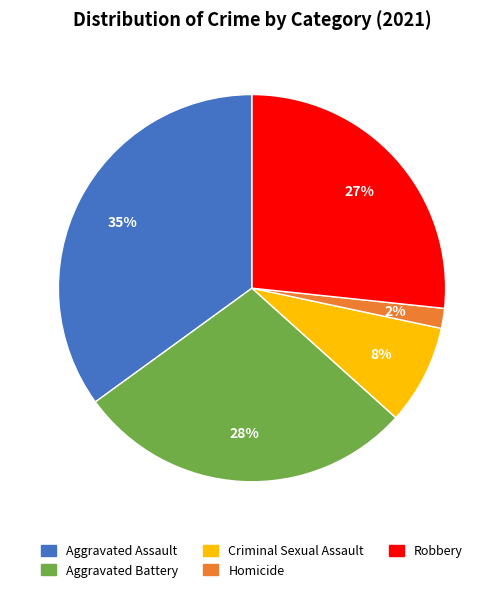

True or false: Robbery accounts for 34% of the total.

False